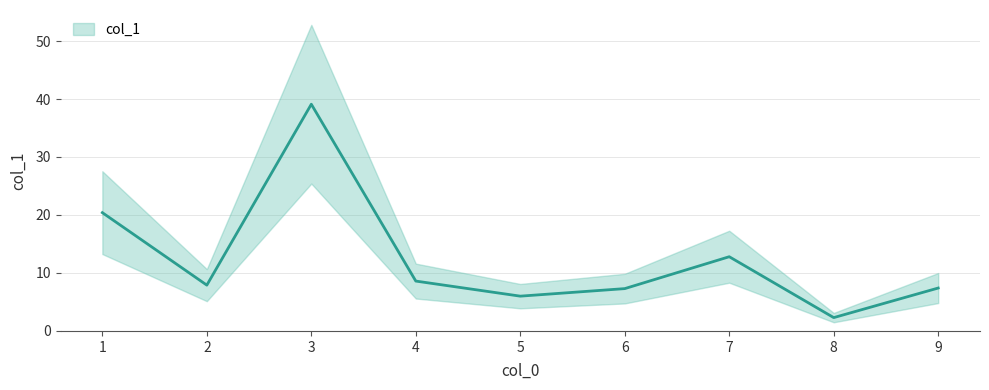

What is the sum of the values at 4 and 8?

10.9